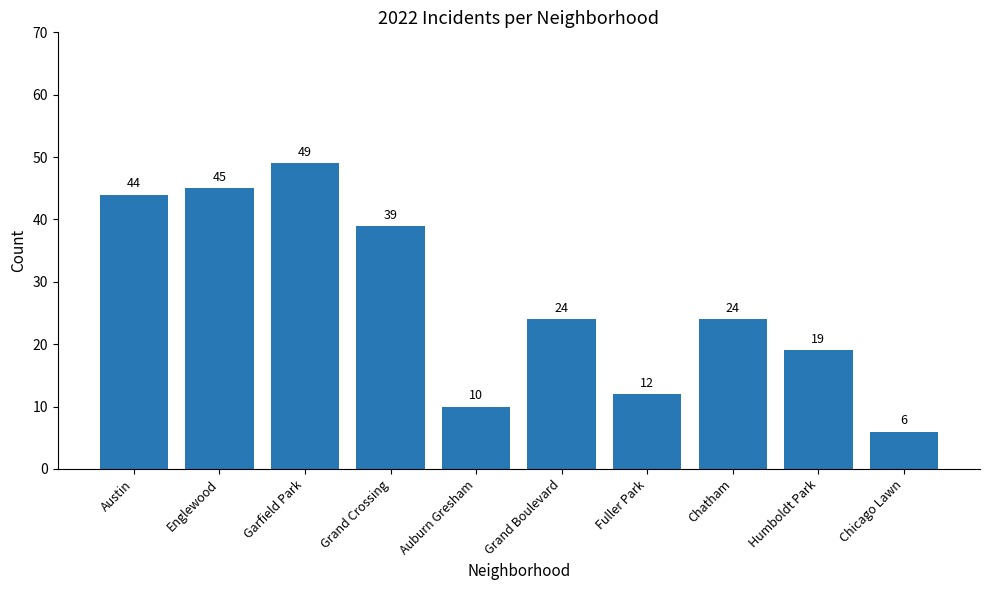

What is the value of the 1st bar from the left?

44